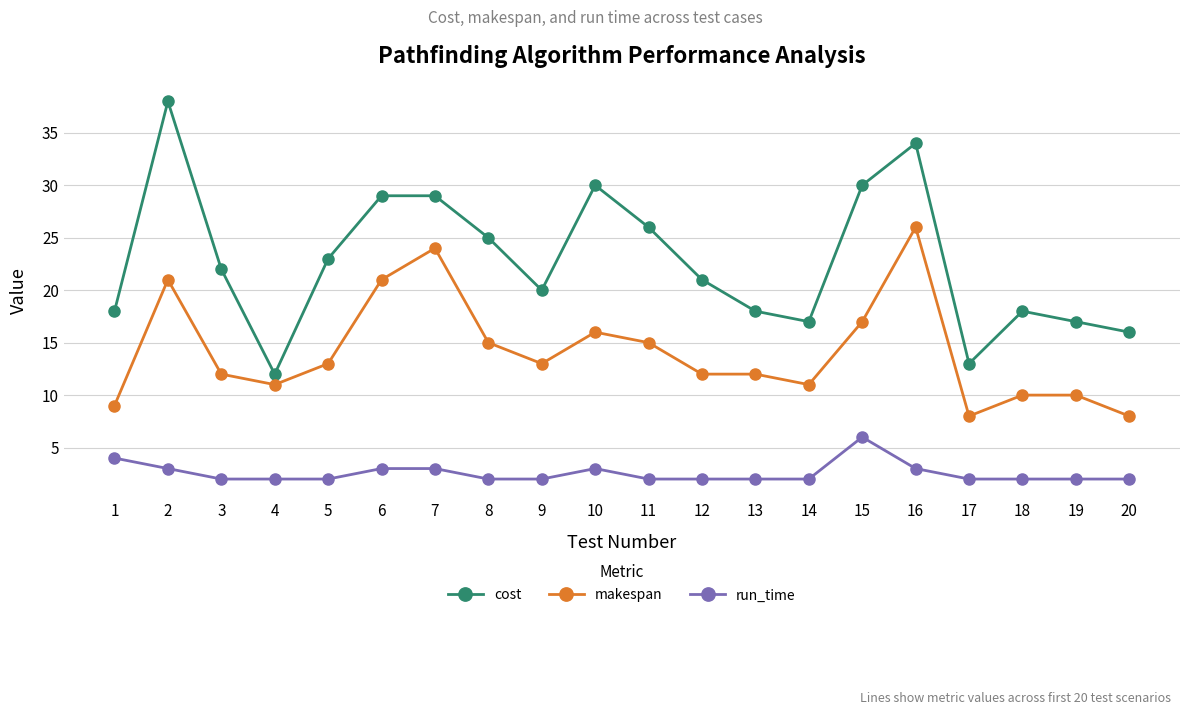

How many series are shown in this chart?

3